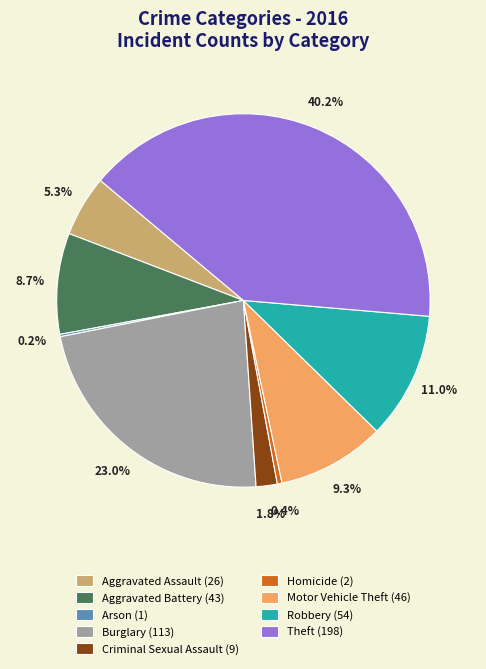

Which category has the biggest portion of the pie?

Theft (198)